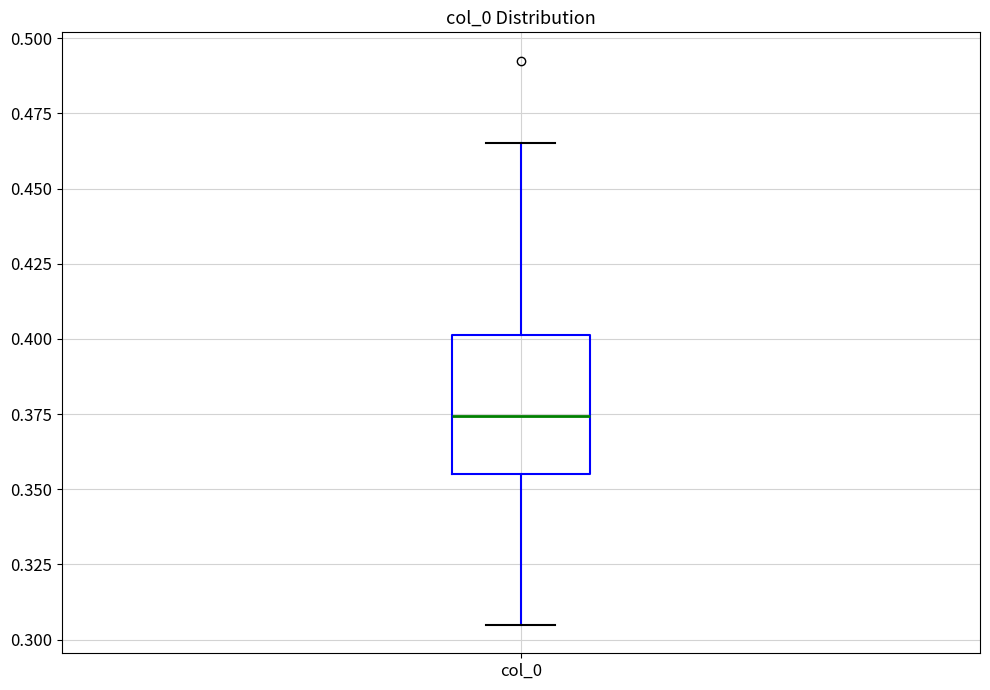

Where is the lower edge of the box for col_0 on the y-axis? The values are not printed on the chart, so give them approximately, as read against the axis.

0.355